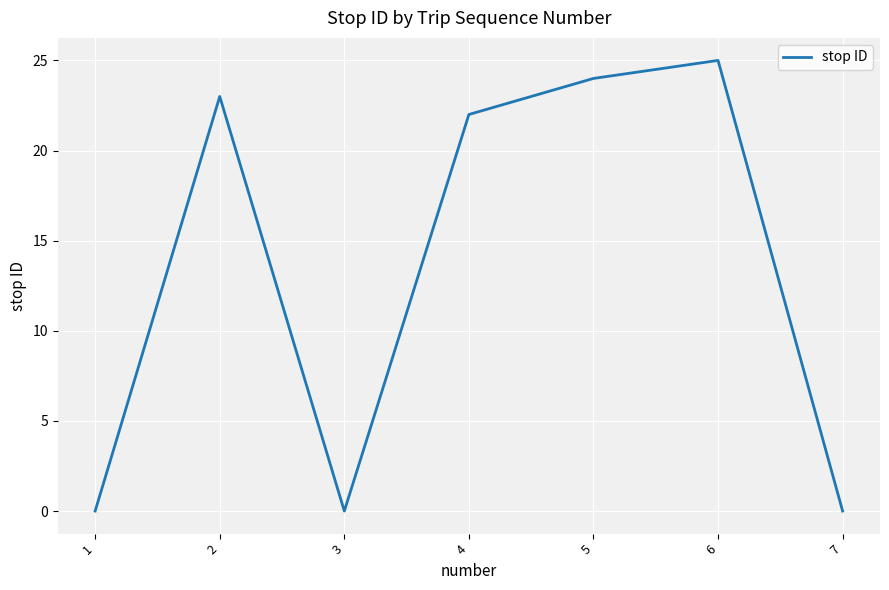

At which label does the data first exceed 22?

2